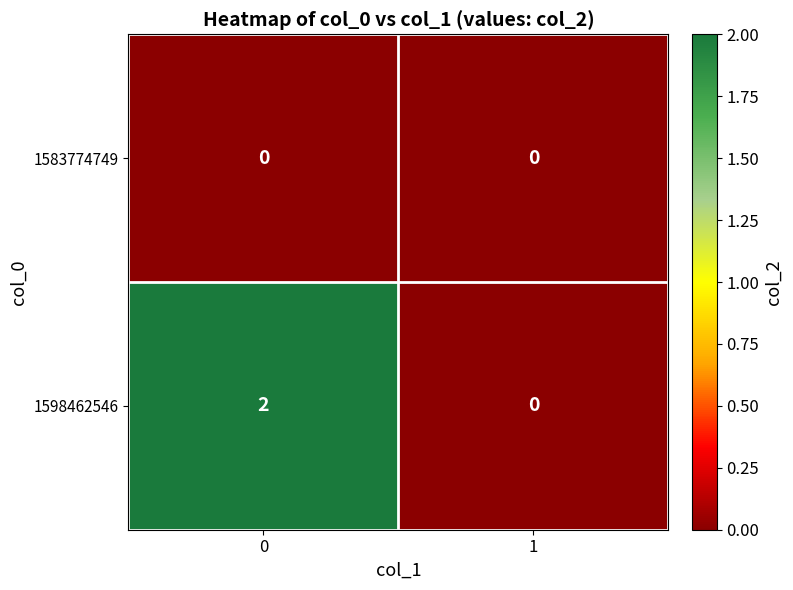

Is it true that 1598462546 equals 3 at 0?

False